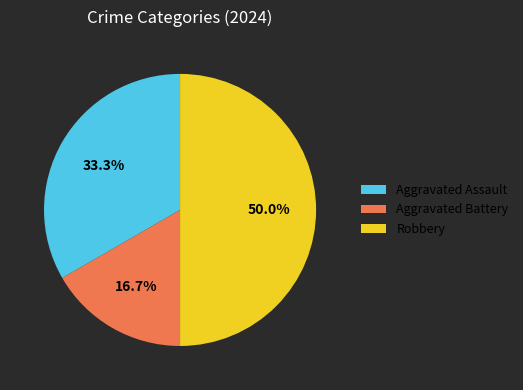

To the nearest percent, what is the average slice percentage?

33%